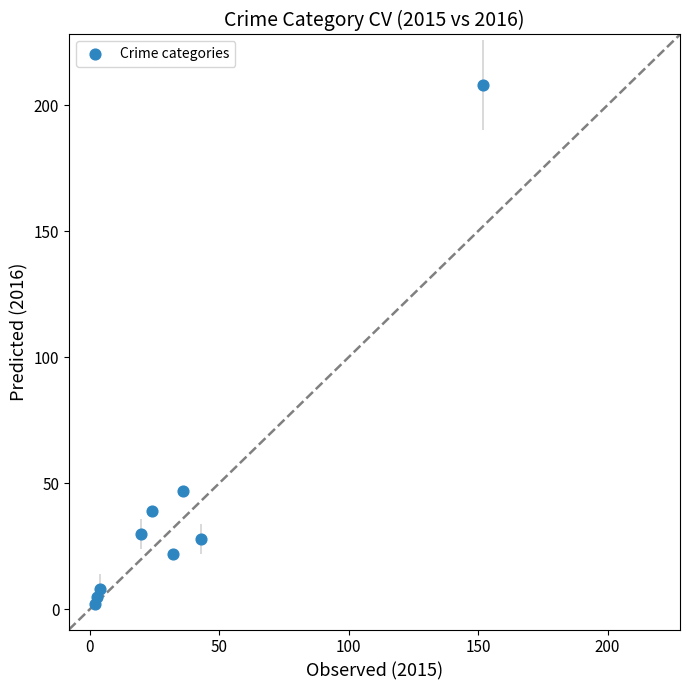

What is the average X value?

35